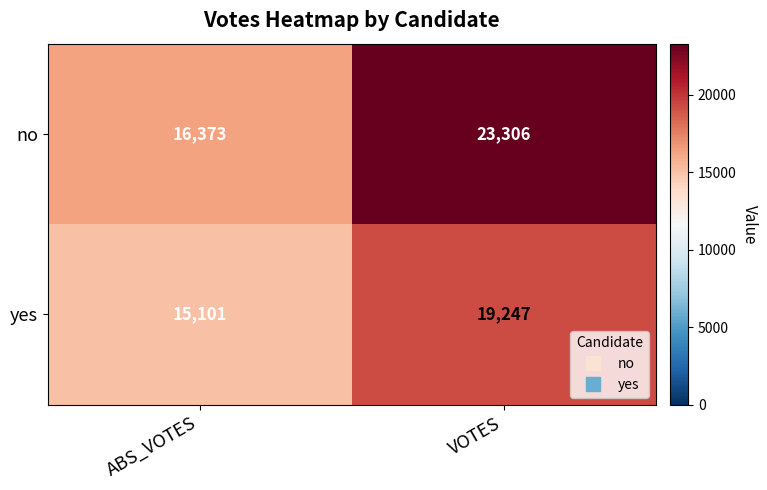

At which category does the chart reach its minimum across all series?

ABS_VOTES